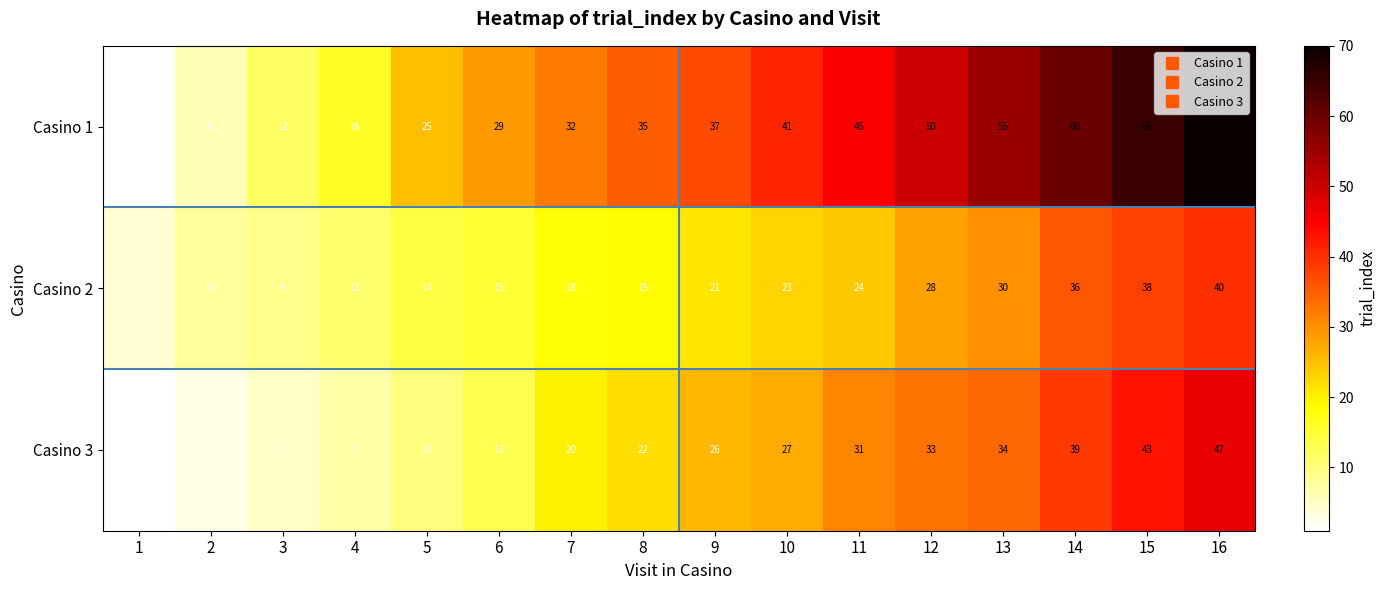

At how many categories does at least one series exceed 53?

4